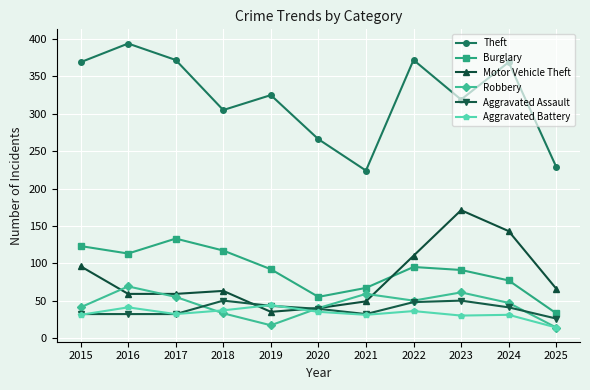

What is the minimum value for Aggravated Battery?

14